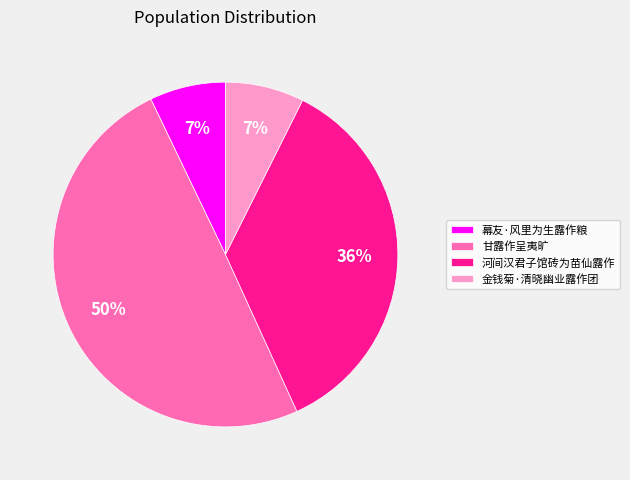

To the nearest percent, what portion does 幕友·风里为生露作粮 represent?

7%